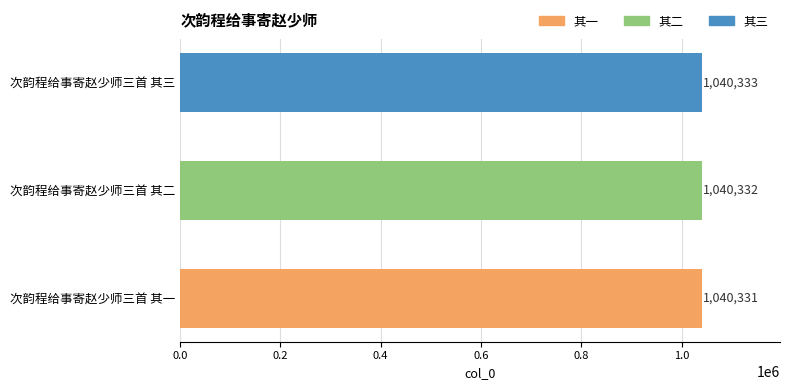

What is the minimum value shown in the chart?

1040331